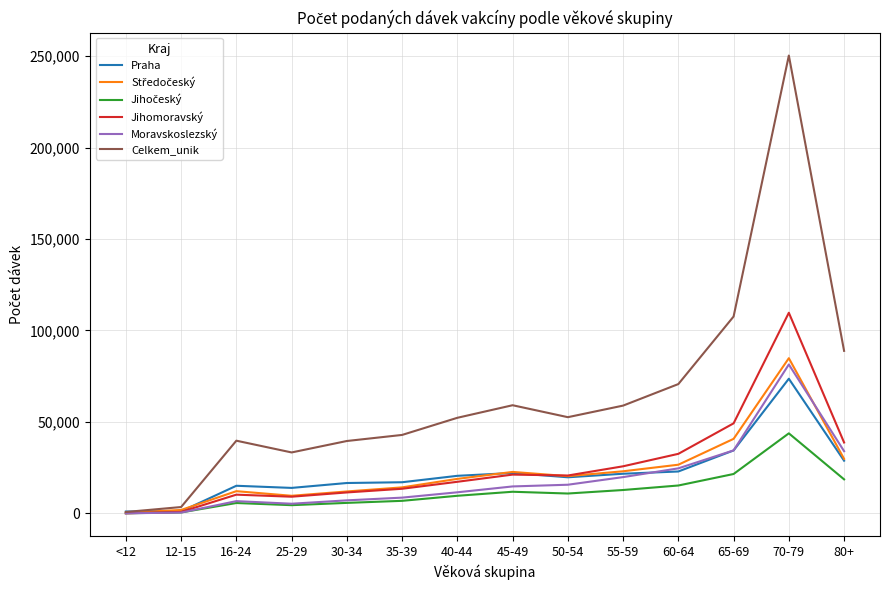

Is the value of Praha at 70-79 greater than the value of Moravskoslezský at 45-49?

Yes